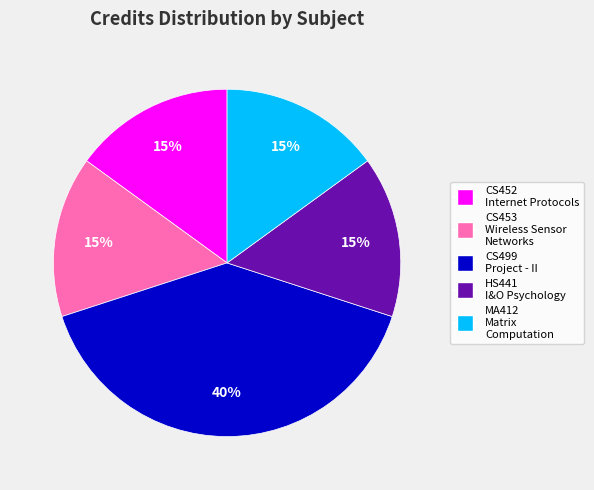

Does any single category account for the majority?

No